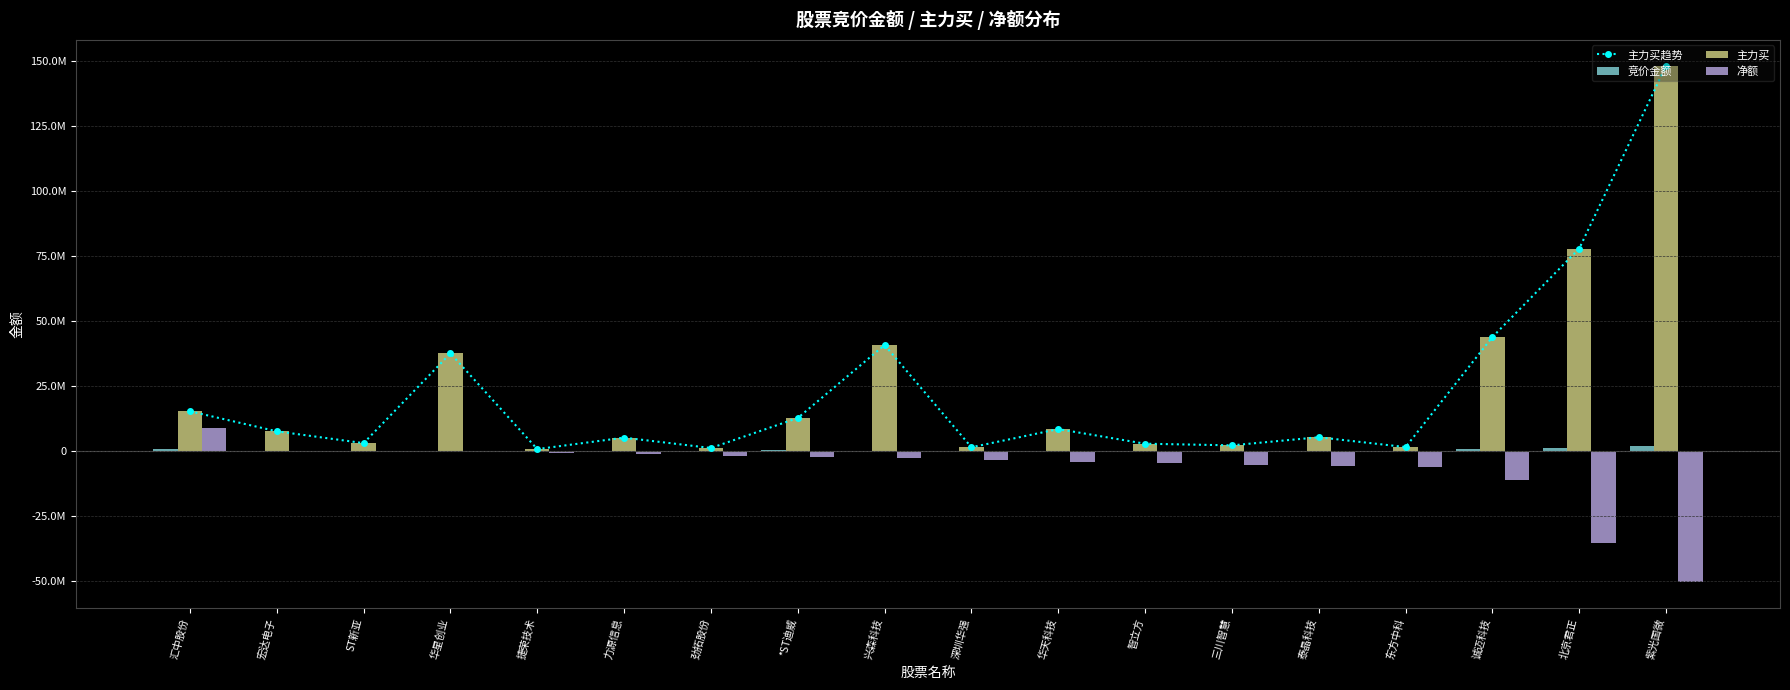

List the series in order of their peak value, lowest first.

竞价金额, 净额, 主力买趋势, 主力买